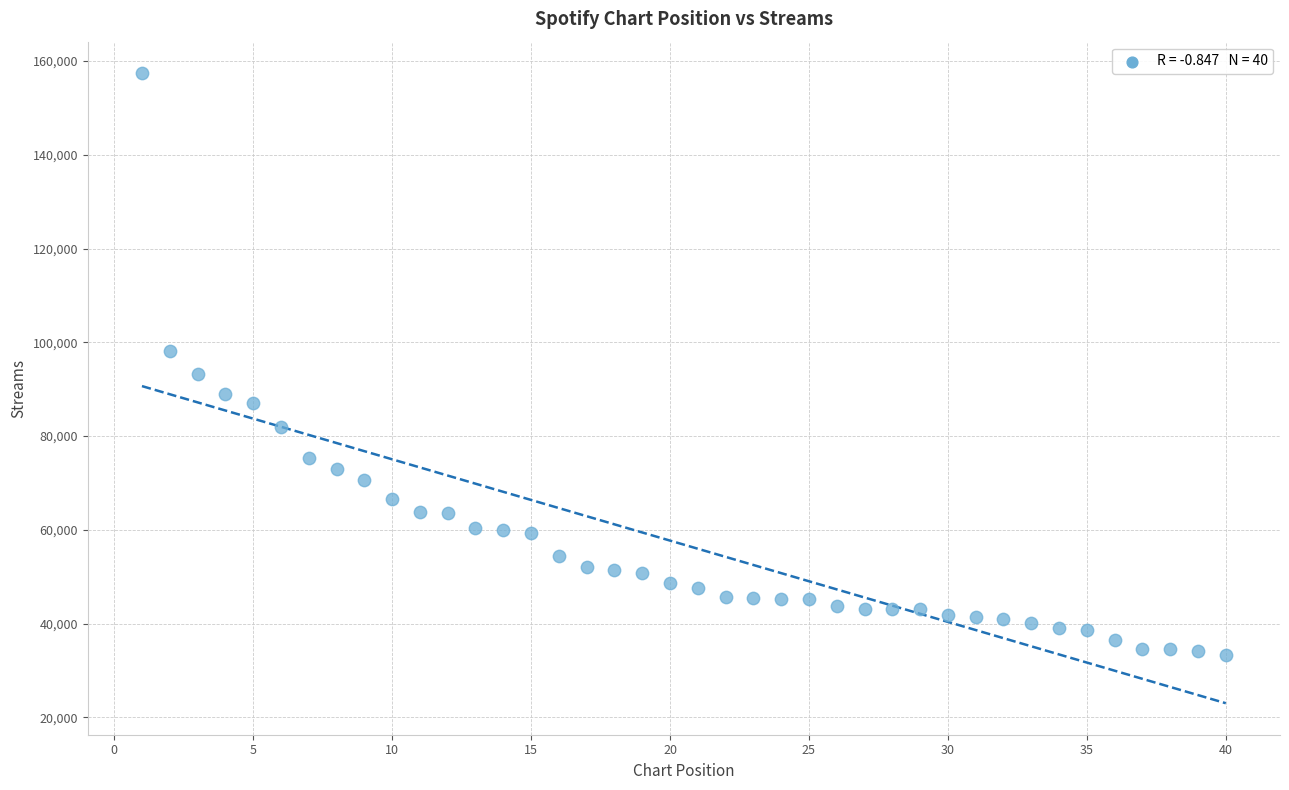

What is the range of X values (max minus min)?

39